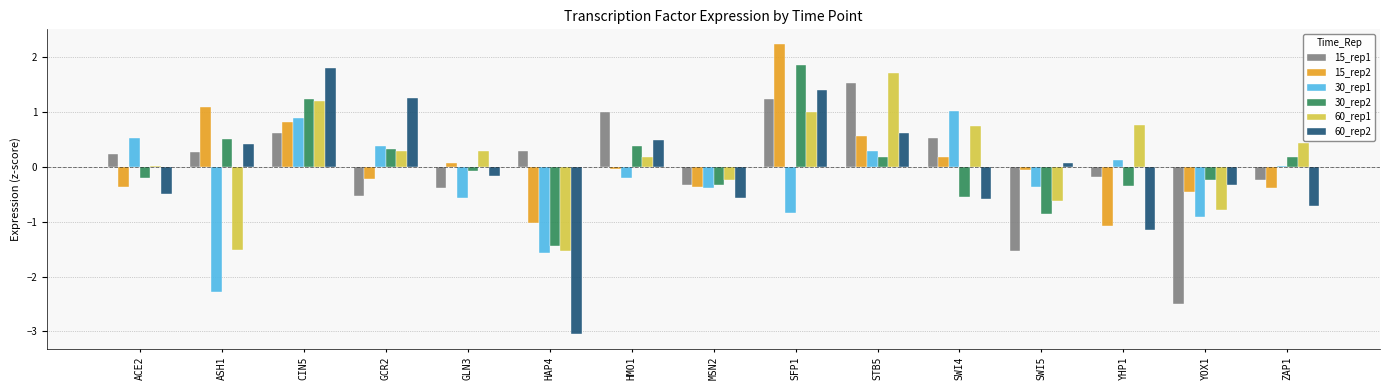

What value does the 60_rep2 series have at GCR2?

1.3